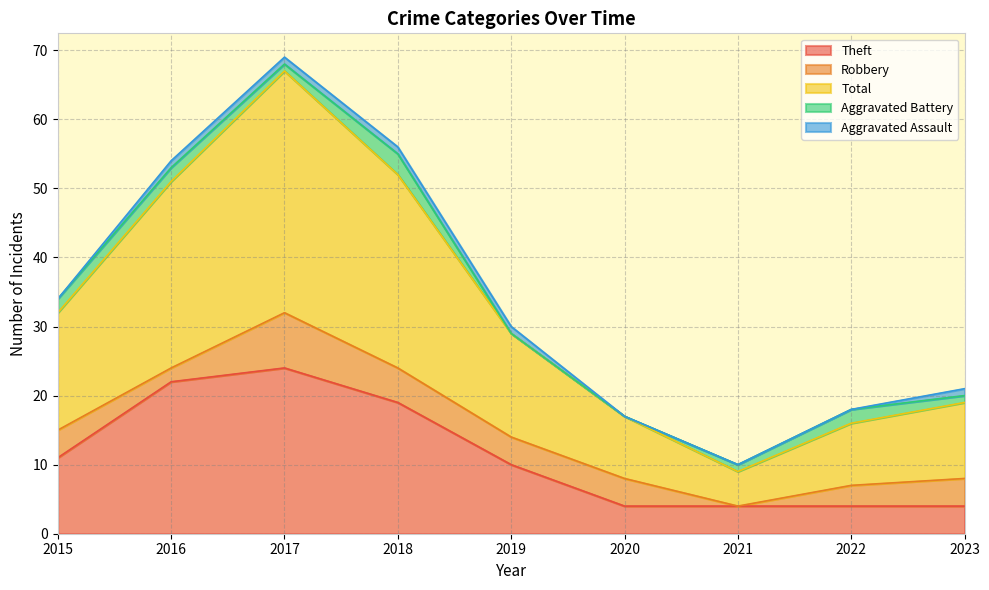

Reading left to right, list all the values displayed in this chart.

Theft: 2015=11	2016=22	2017=24	2018=19	2019=10	2020=4	2021=4	2022=4	2023=4
Robbery: 2015=4	2016=2	2017=8	2018=5	2019=4	2020=4	2021=0	2022=3	2023=4
Total: 2015=17	2016=27	2017=35	2018=28	2019=15	2020=9	2021=5	2022=9	2023=11
Aggravated Battery: 2015=2	2016=2	2017=1	2018=3	2019=0	2020=0	2021=1	2022=2	2023=1
Aggravated Assault: 2015=0	2016=1	2017=1	2018=1	2019=1	2020=0	2021=0	2022=0	2023=1